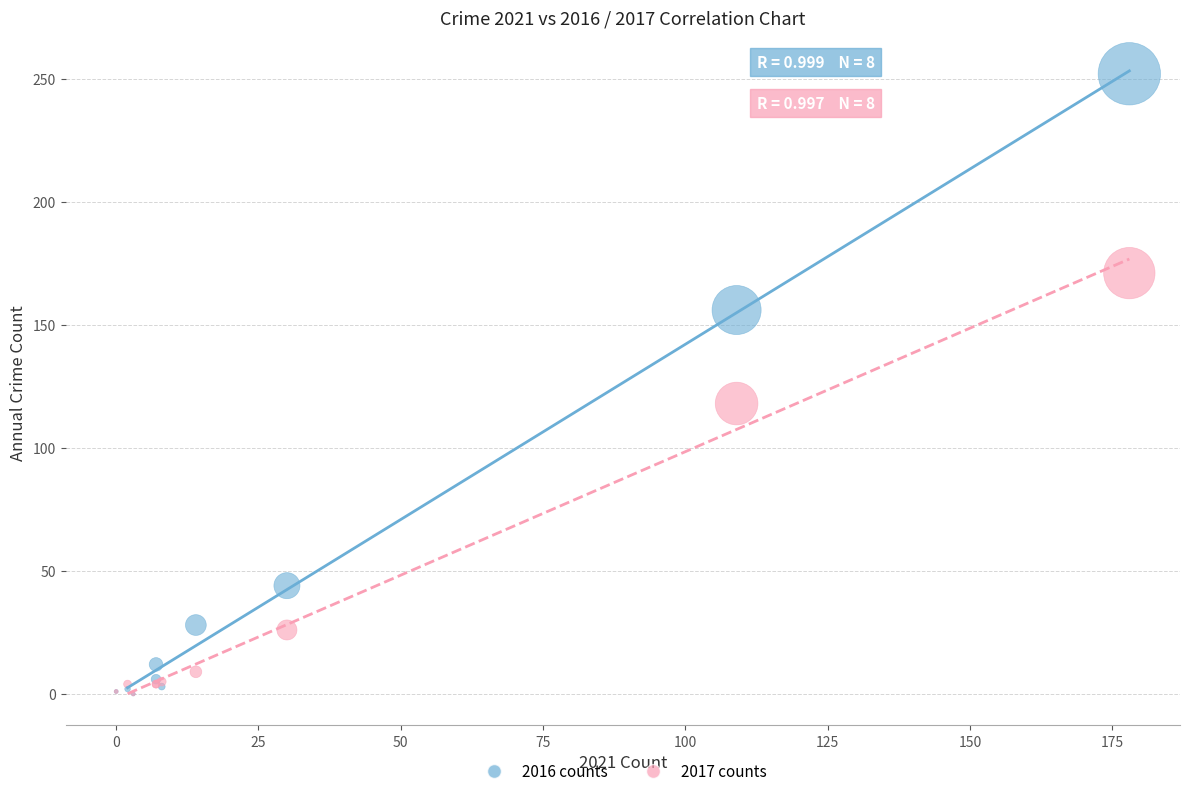

Which series has the widest spread of Y values?

2016 counts